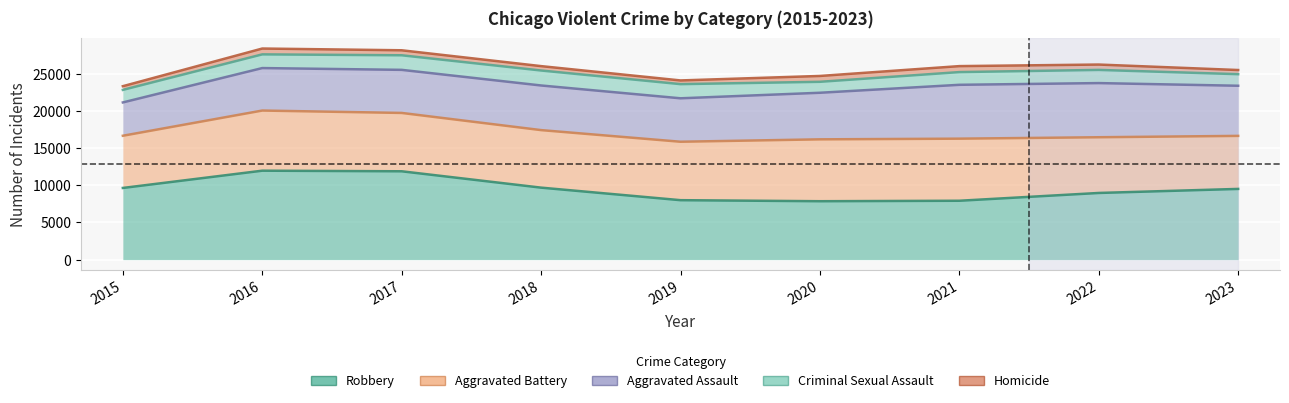

Reading left to right, what are all the values shown in this chart?

Robbery: 2015=9638	2016=11960	2017=11880	2018=9681	2019=7995	2020=7855	2021=7918	2022=8965	2023=9509
Aggravated Battery: 2015=16657	2016=20046	2017=19725	2018=17416	2019=15852	2020=16175	2021=16265	2022=16457	2023=16640
Aggravated Assault: 2015=21137	2016=25758	2017=25518	2018=23417	2019=21693	2020=22438	2021=23507	2022=23738	2023=23380
Criminal Sexual Assault: 2015=22825	2016=27599	2017=27478	2018=25431	2019=23597	2020=23911	2021=25217	2022=25511	2023=24936
Homicide: 2015=23321	2016=28385	2017=28150	2018=26020	2019=24095	2020=24698	2021=26021	2022=26231	2023=25495